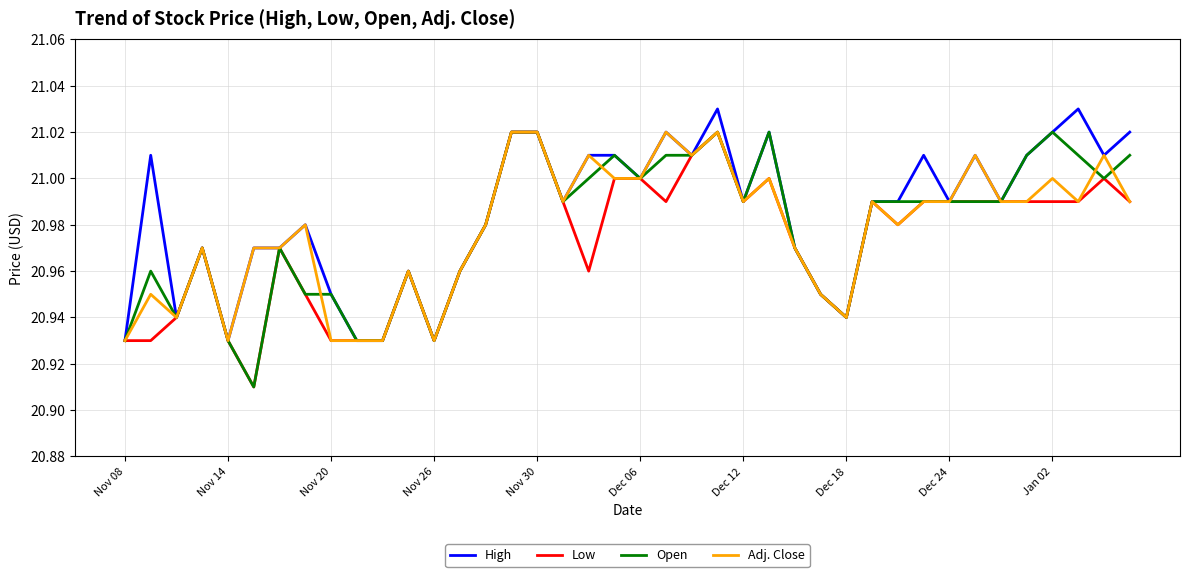

Is it true that Adj. Close equals 33.9 at Nov 26?

False